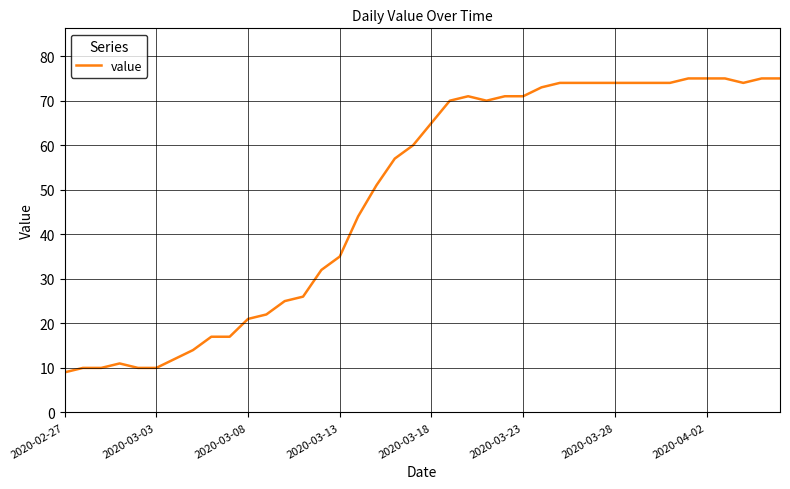

What is the difference between the maximum and minimum values?

66